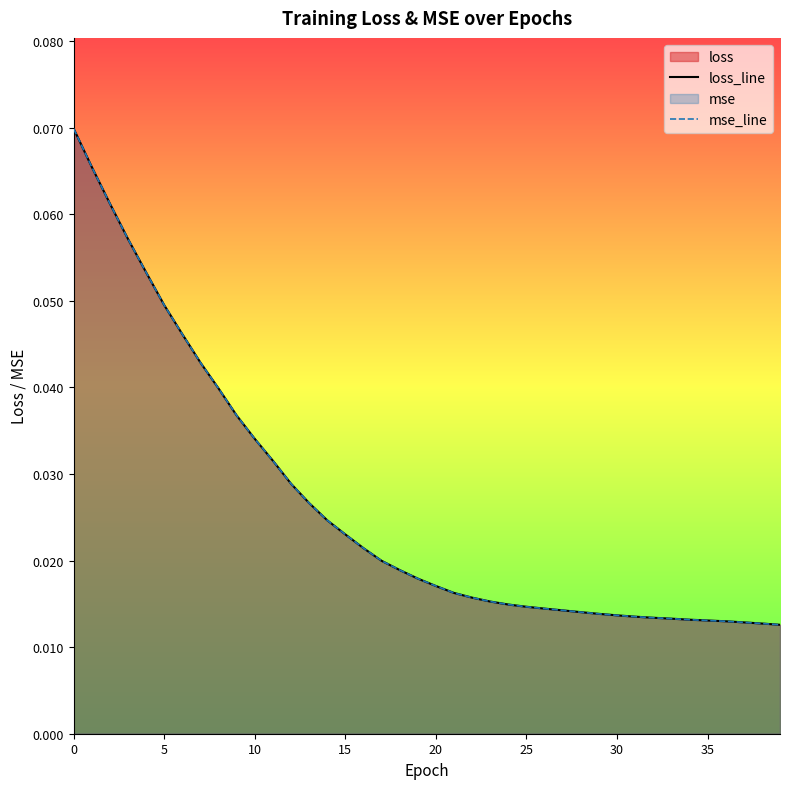

Between 0 and 40, which series saw the biggest shift?

loss_line